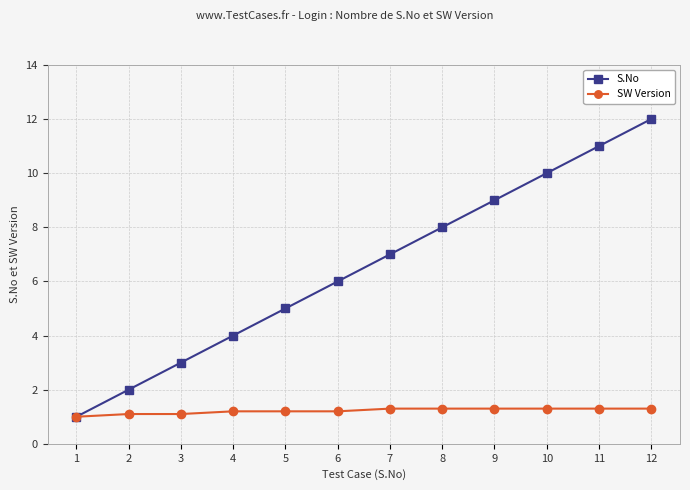

Reading left to right, what are all the values shown in this chart?

S.No: 1.0	2.0	3.0	4.0	5.0	6.0	7.0	8.0	9.0	10.0	11.0	12.0
SW Version: 1.0	1.1	1.1	1.2	1.2	1.2	1.3	1.3	1.3	1.3	1.3	1.3